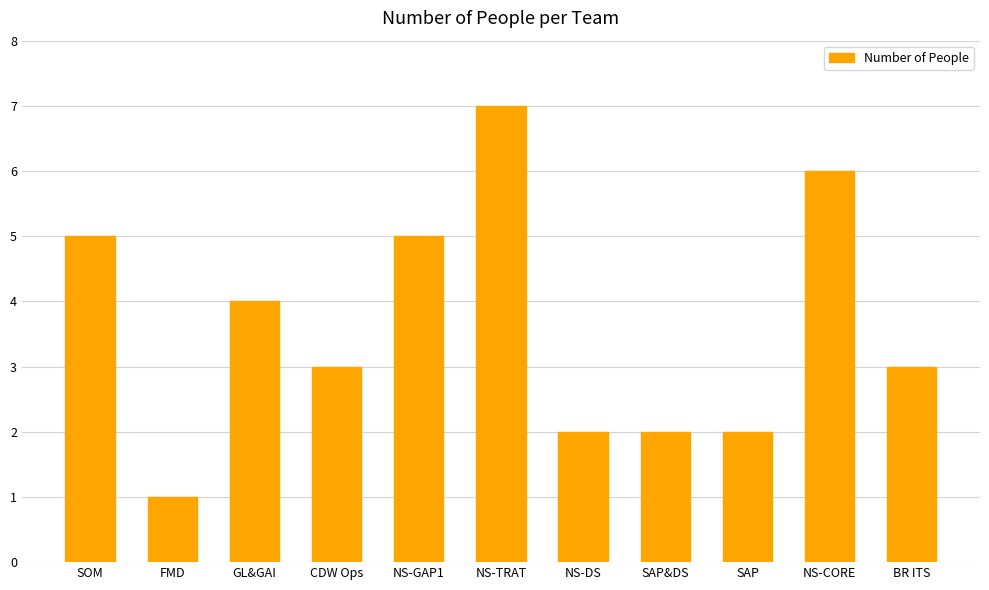

At which category does the chart reach its minimum across all series?

FMD